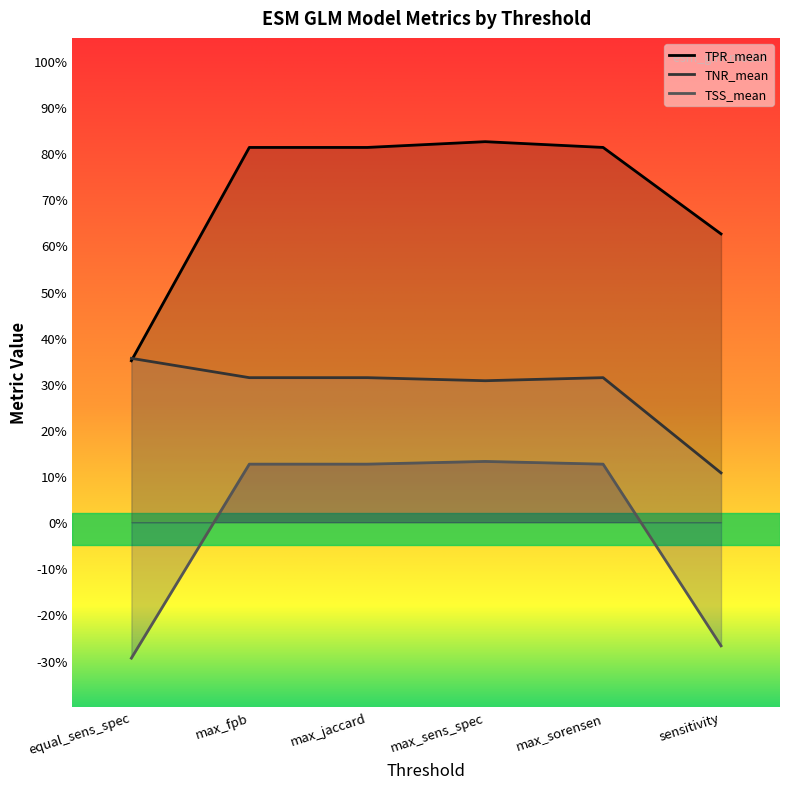

What is the average value of the TNR_mean series?

0.3